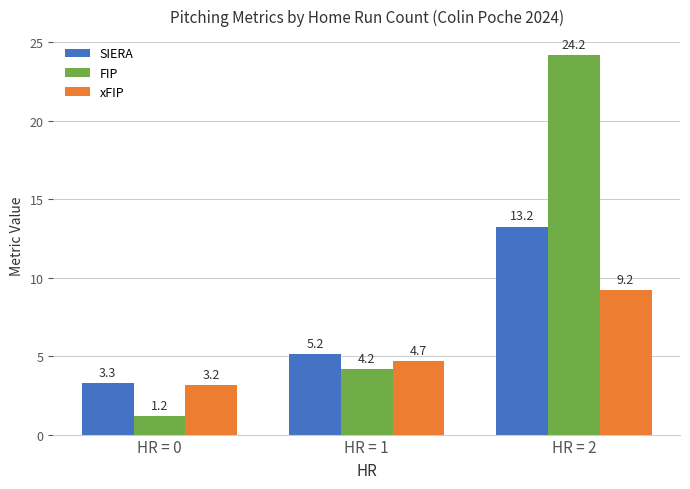

How many bars are there in each group?

3